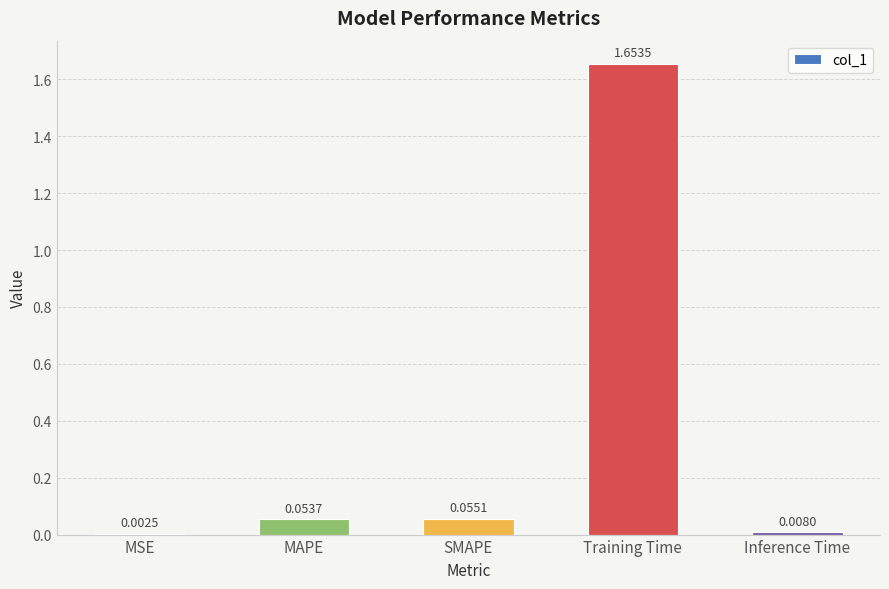

Which category has the highest value across all series?

Training Time